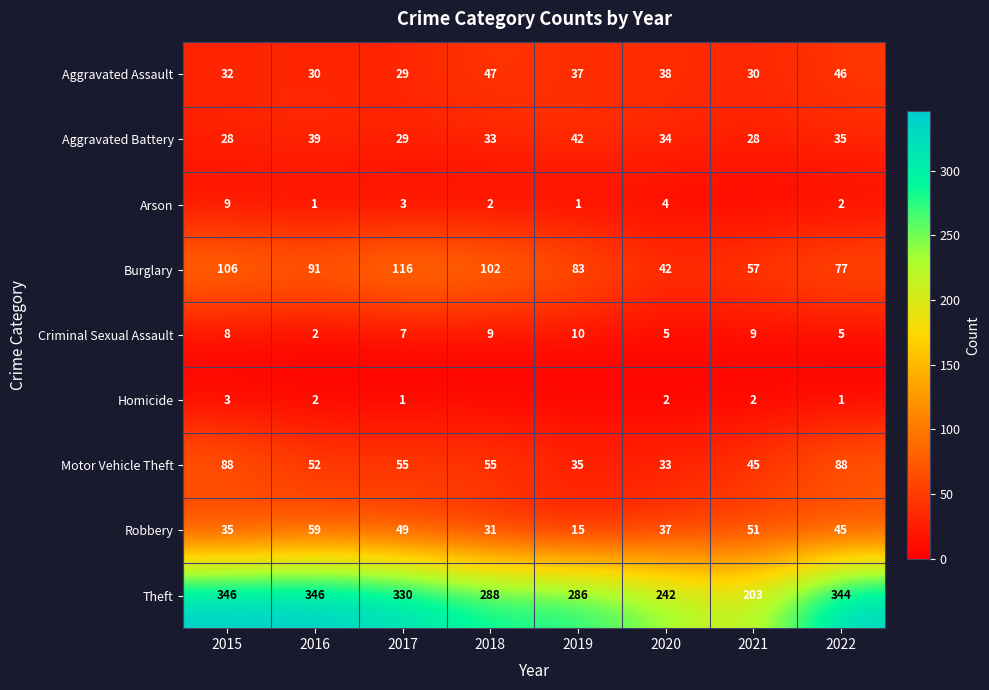

How many data points in Theft are less than 330?

4